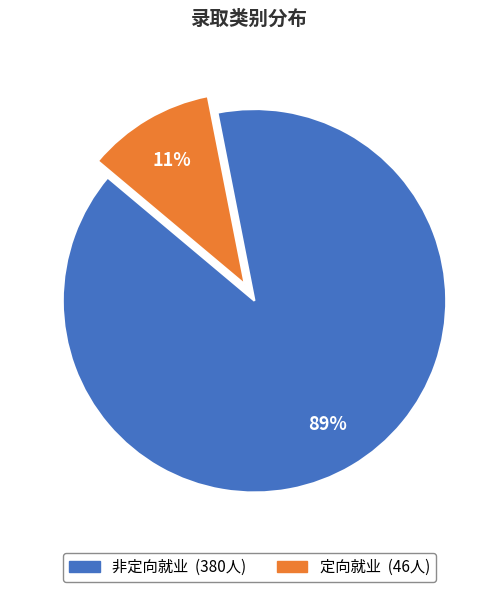

Does any single category account for the majority?

Yes